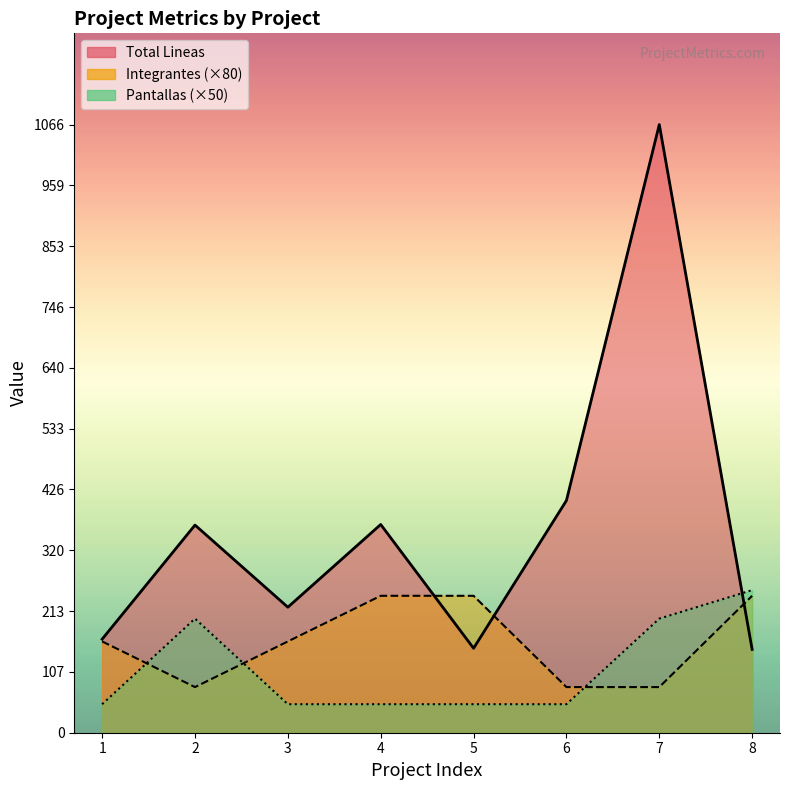

Which has a higher value, 3 or 8?

3